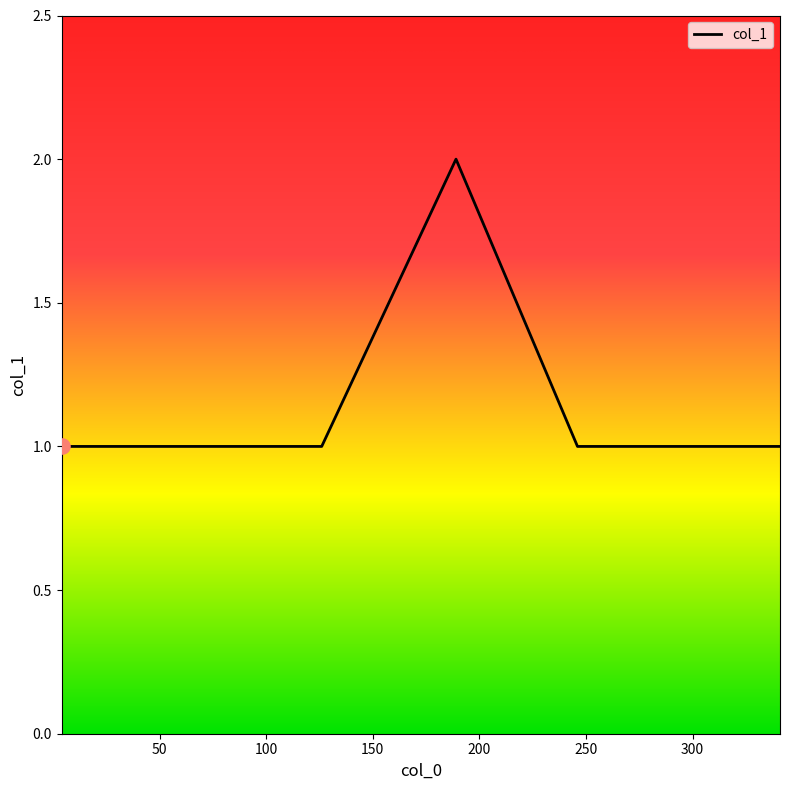

True or false: there are more than 2 points higher than both neighbors.

False